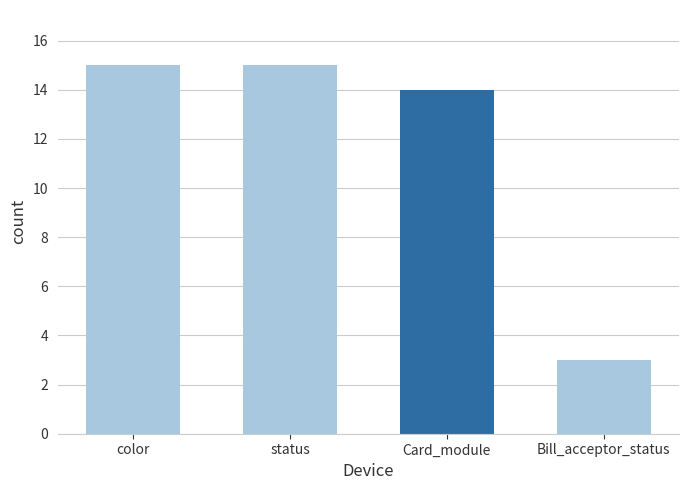

What is the sum of all values?

47